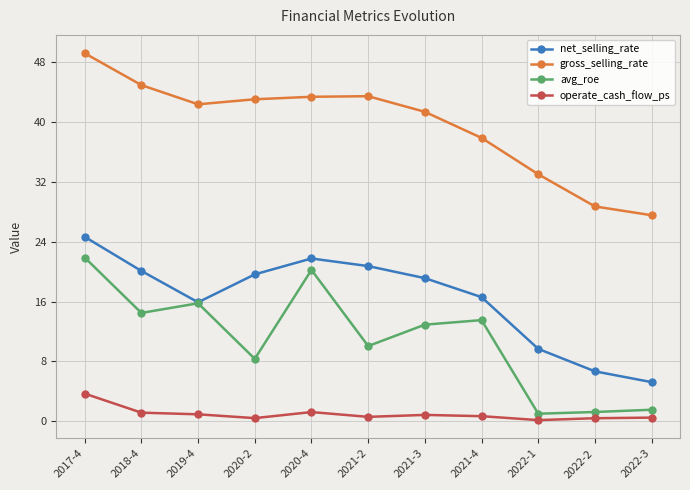

How many lines are shown in the chart?

4